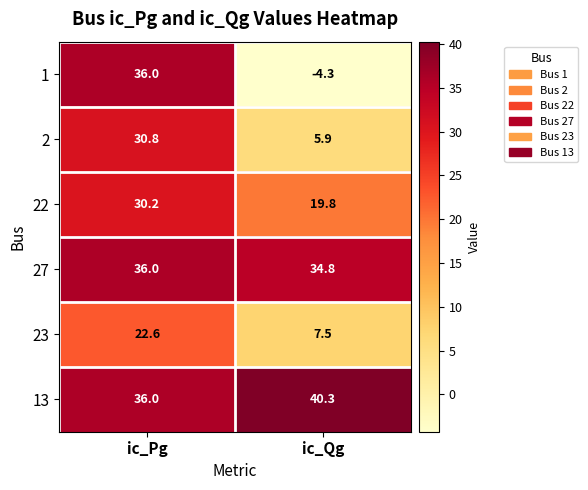

What is the sum of the 23 values at ic_Pg and ic_Qg?

30.1